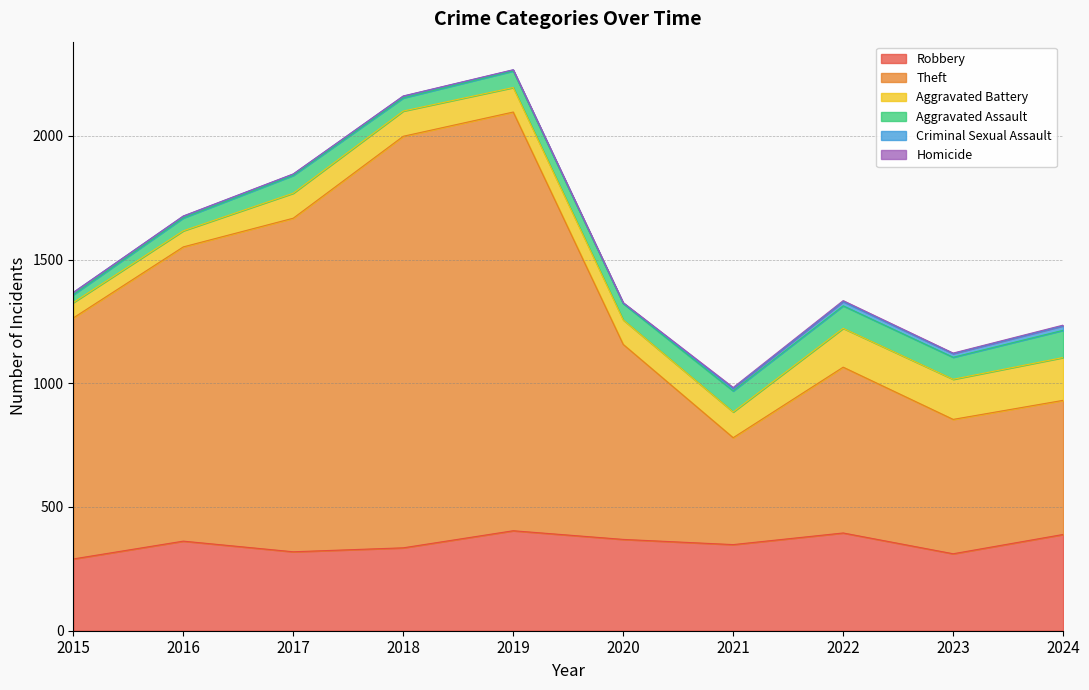

Where is the first local maximum for Robbery?

2016